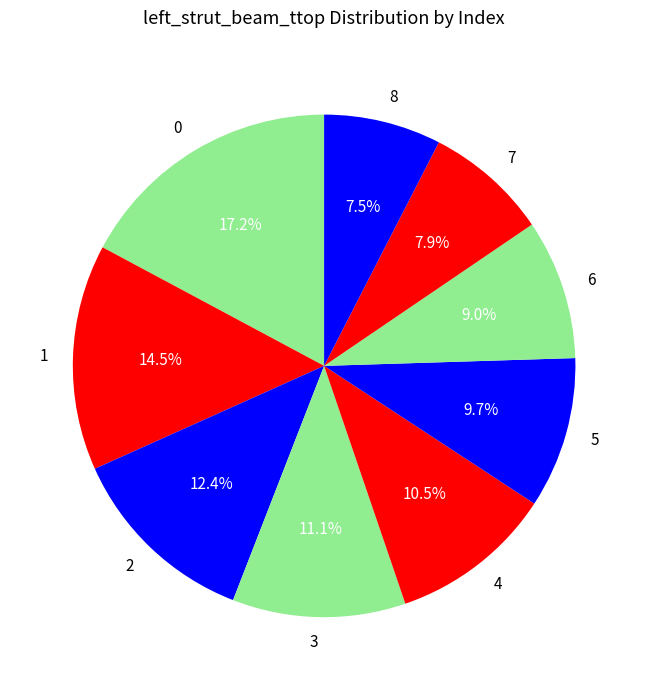

How many slices are in this pie chart?

9